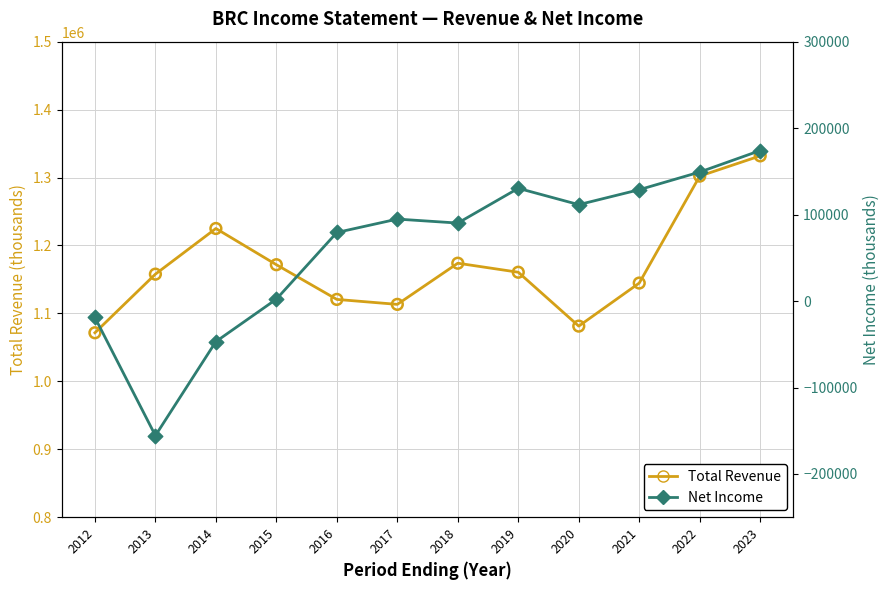

Which series reaches the minimum Y coordinate?

Net Income